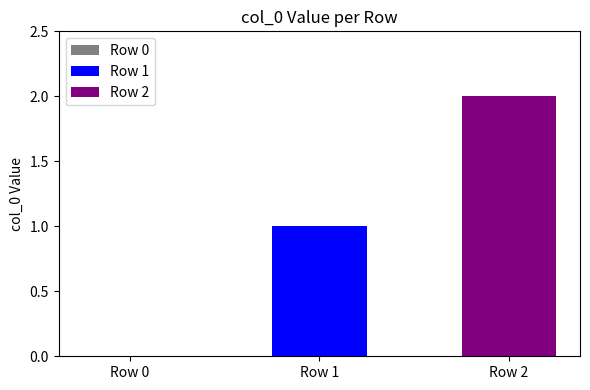

List the series in order of their peak value, highest first.

Row 2, Row 1